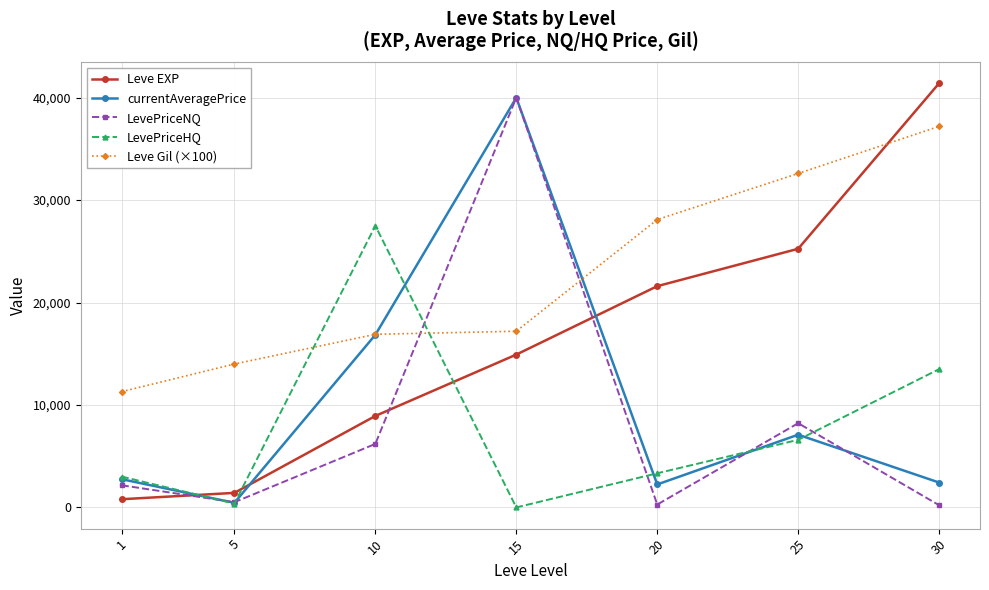

What is the spread (max minus min) of values at 5?

13625.0